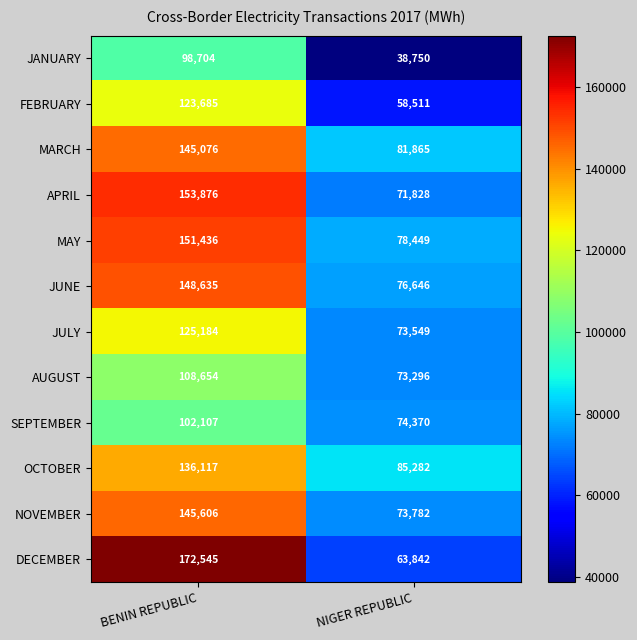

What is the sum of the JULY values at NIGER REPUBLIC and BENIN REPUBLIC?

198733